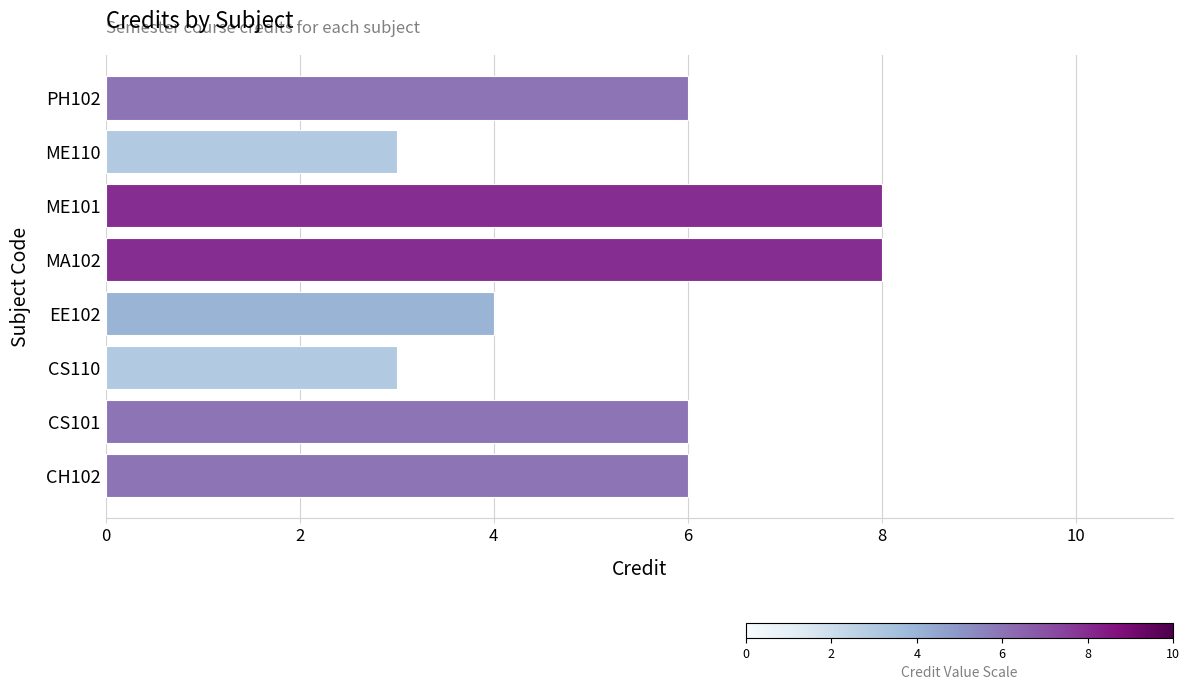

How many distinct data groups are displayed?

1